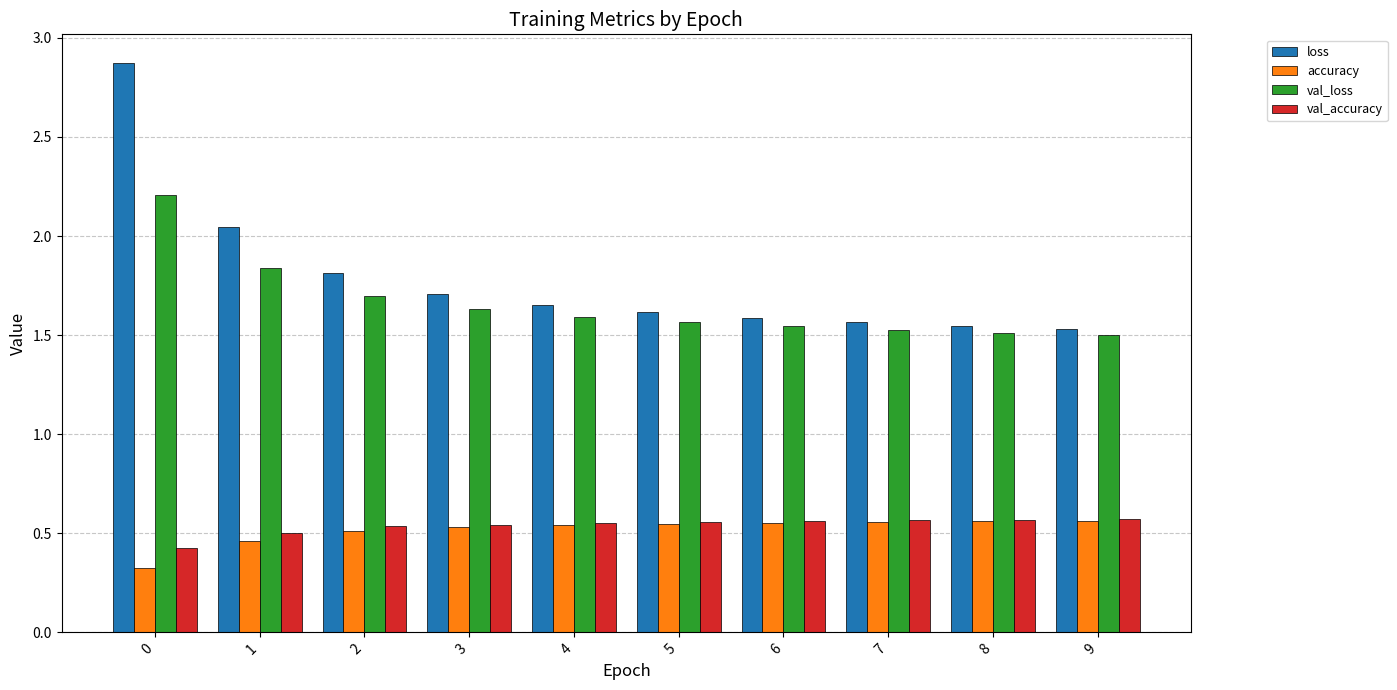

How many data points does each series have?

10